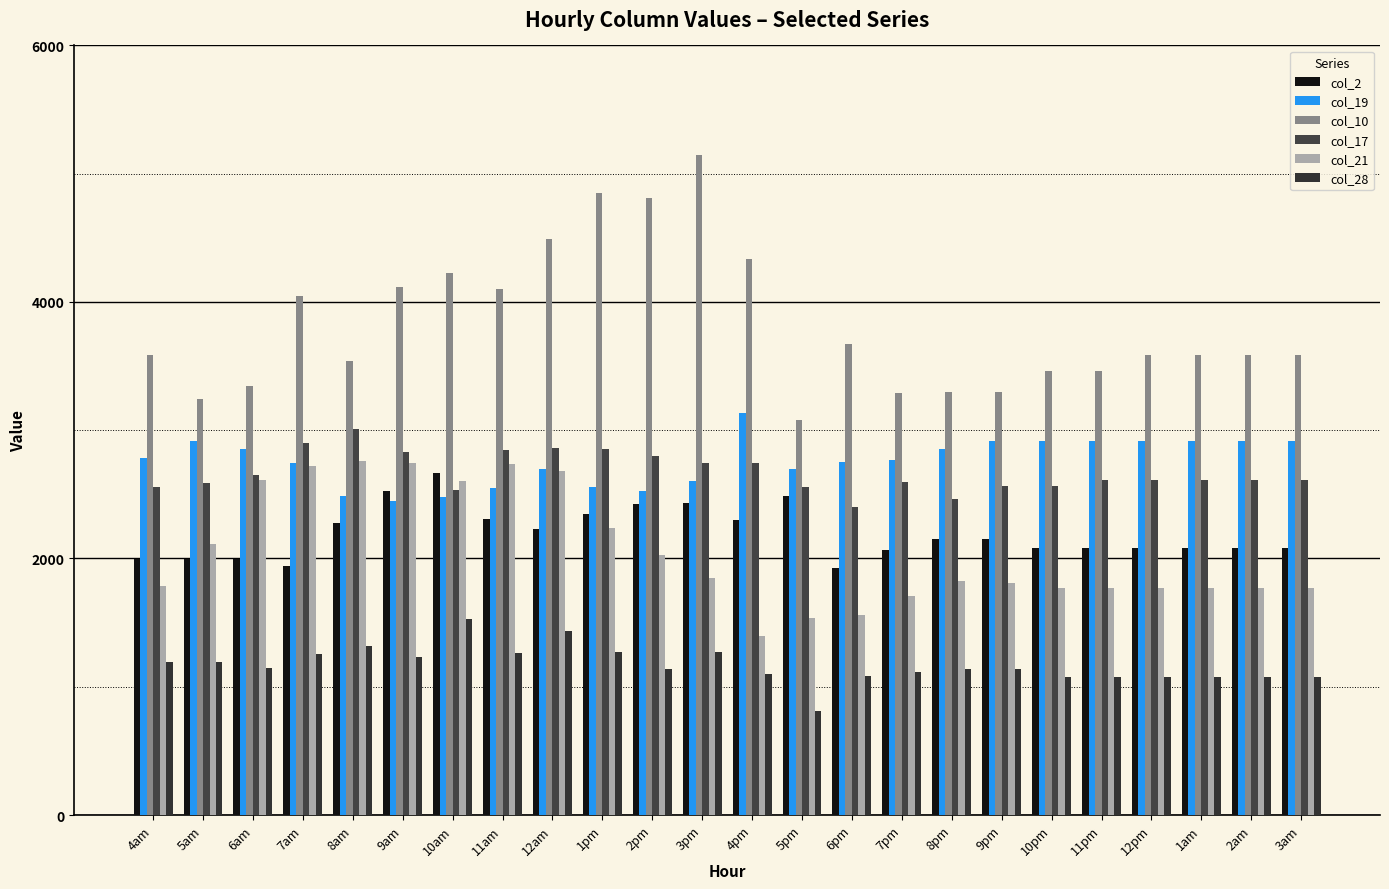

Count the number of data series in this chart.

6